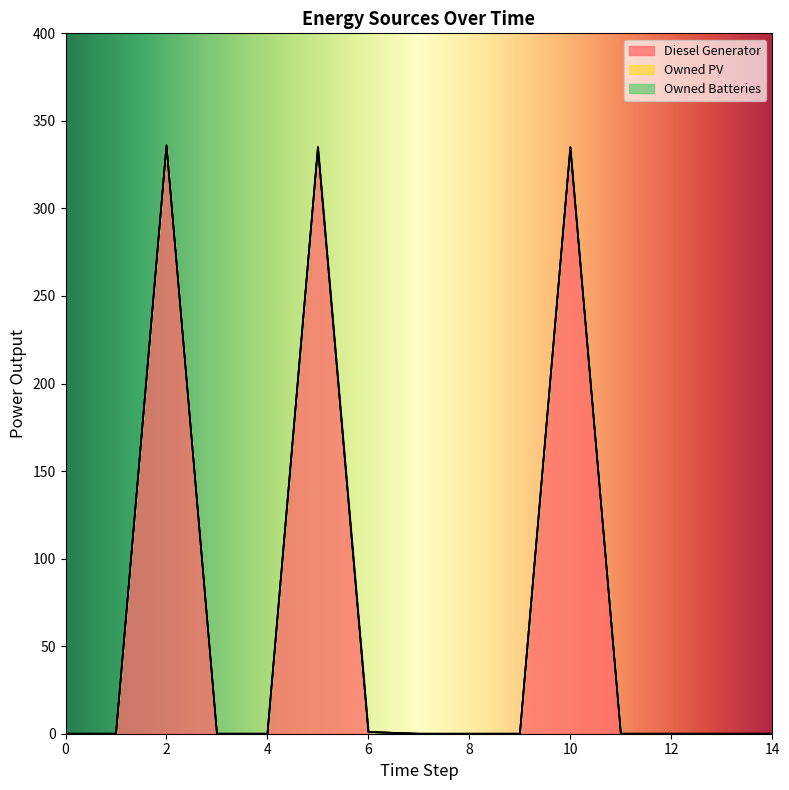

Between 2 and 12, which series saw the biggest shift?

Diesel Generator